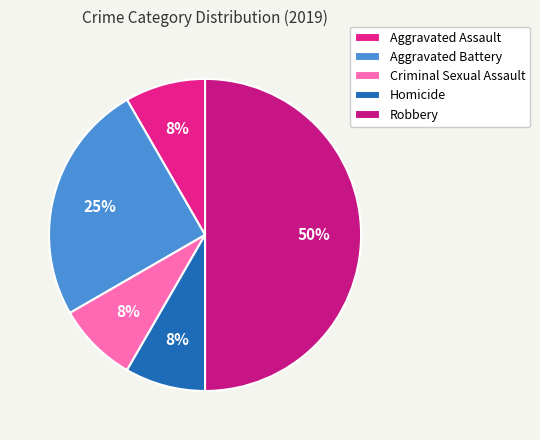

To the nearest percent, what is the combined percentage of Robbery and Homicide?

58%